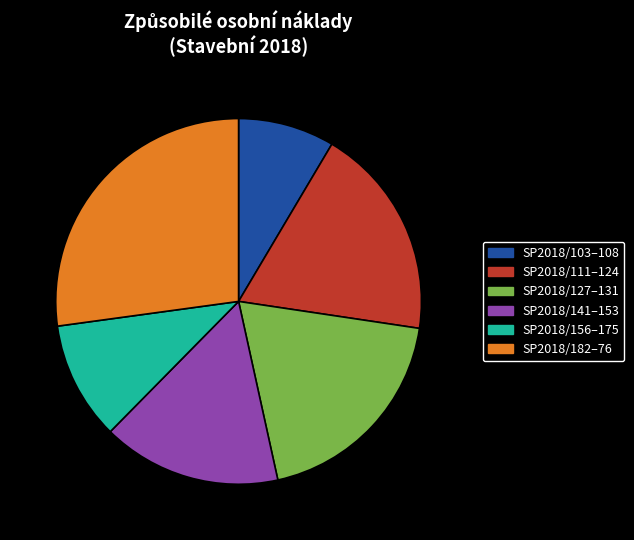

The SP2018/182–76 slice represents 27% of the pie. True or false?

True